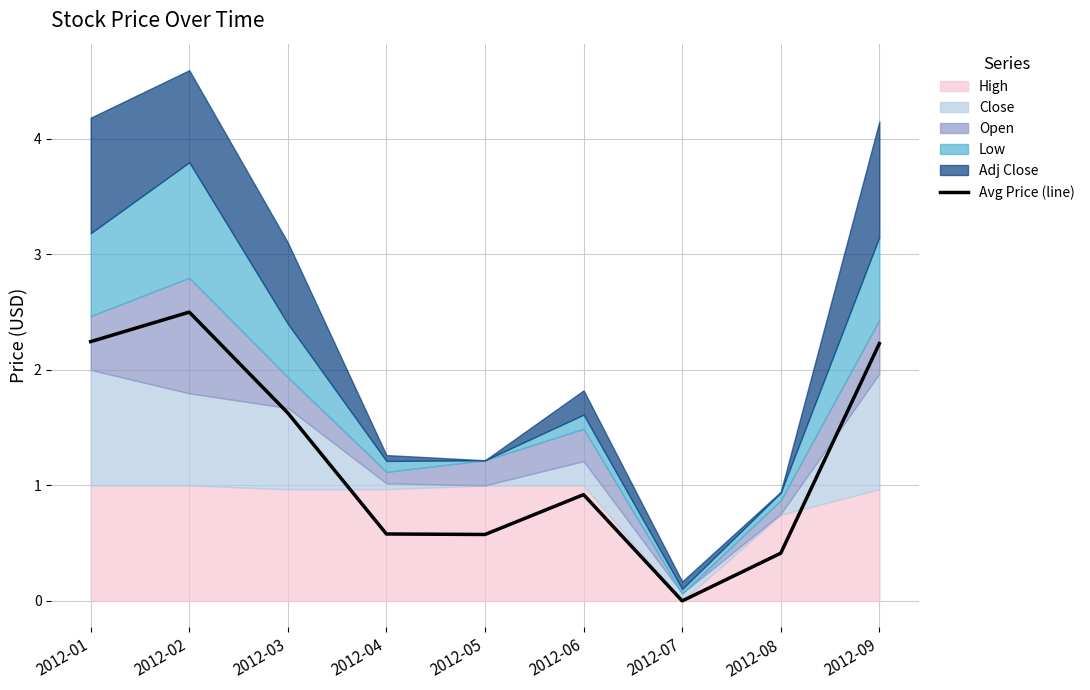

Rank the categories by value from lowest to highest.

2012-07, 2012-08, 2012-05, 2012-04, 2012-06, 2012-03, 2012-09, 2012-01, 2012-02